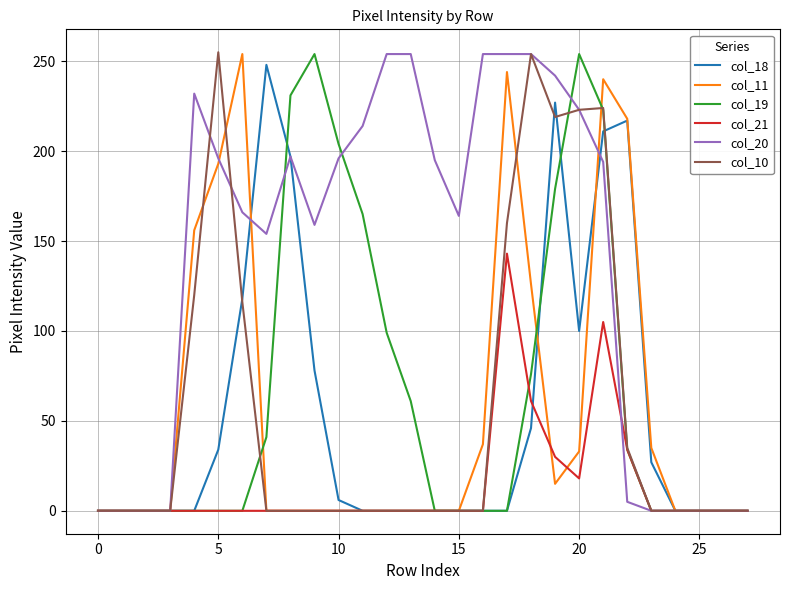

Which series has the largest total across all categories?

col_20